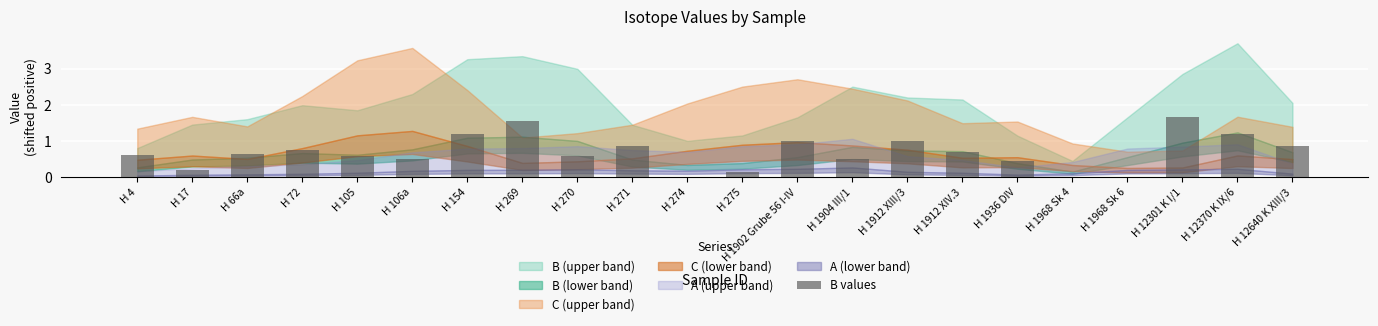

Is it true that the value at H 274 is -0.8?

False